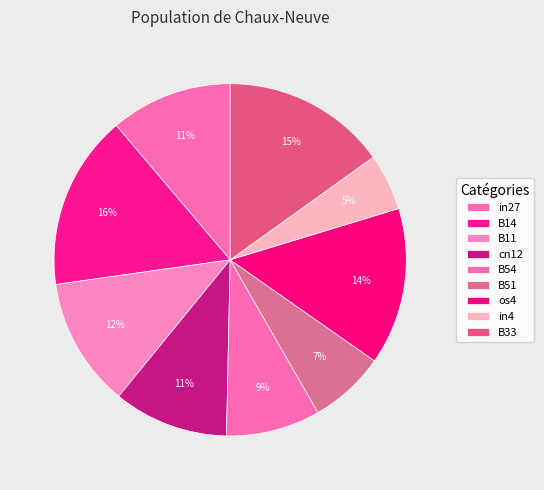

Count the number of slices in the pie.

9